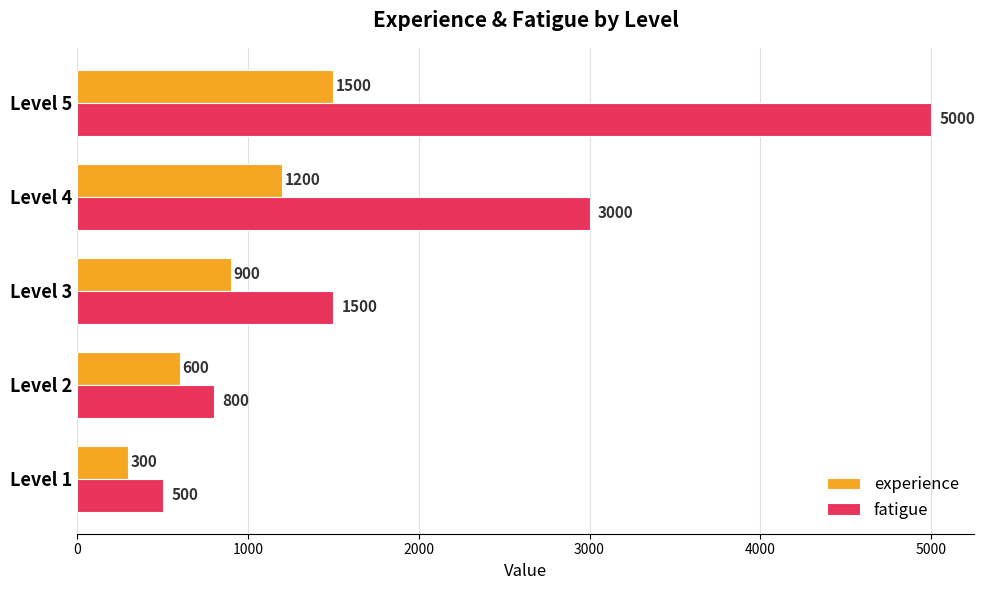

Which series has the largest range (max minus min)?

fatigue